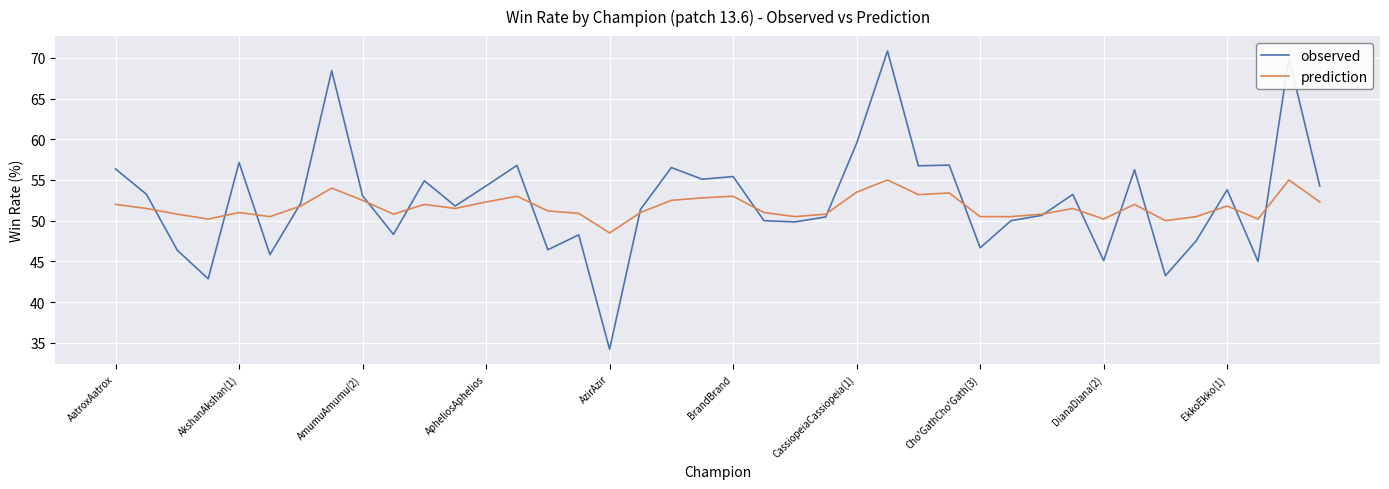

Which series has the widest spread of values?

observed